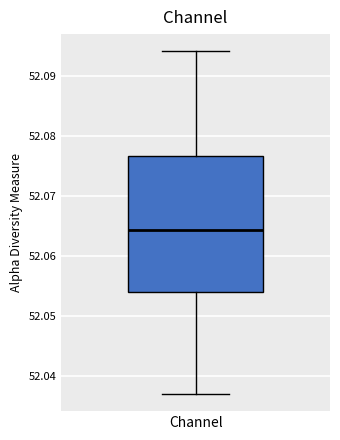

Transcribe this box plot: give where the median line is, the range the box spans, and where the two whiskers end, as read against the y-axis. The values are not printed on the chart, so give them approximately, as read against the axis.

median 52.064, box 52.054 to 52.077, whiskers 52.037 to 52.094